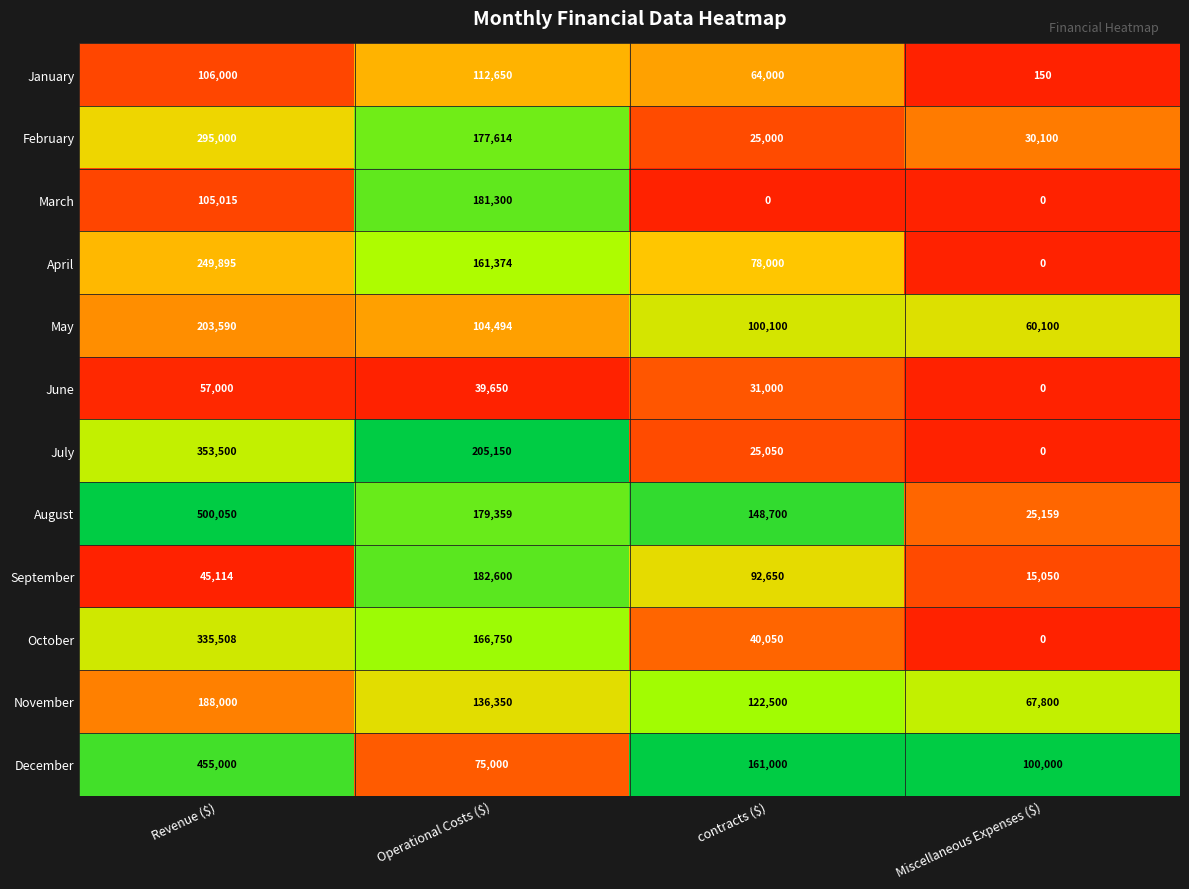

Read the November value at contracts ($), to the nearest 100.

122500